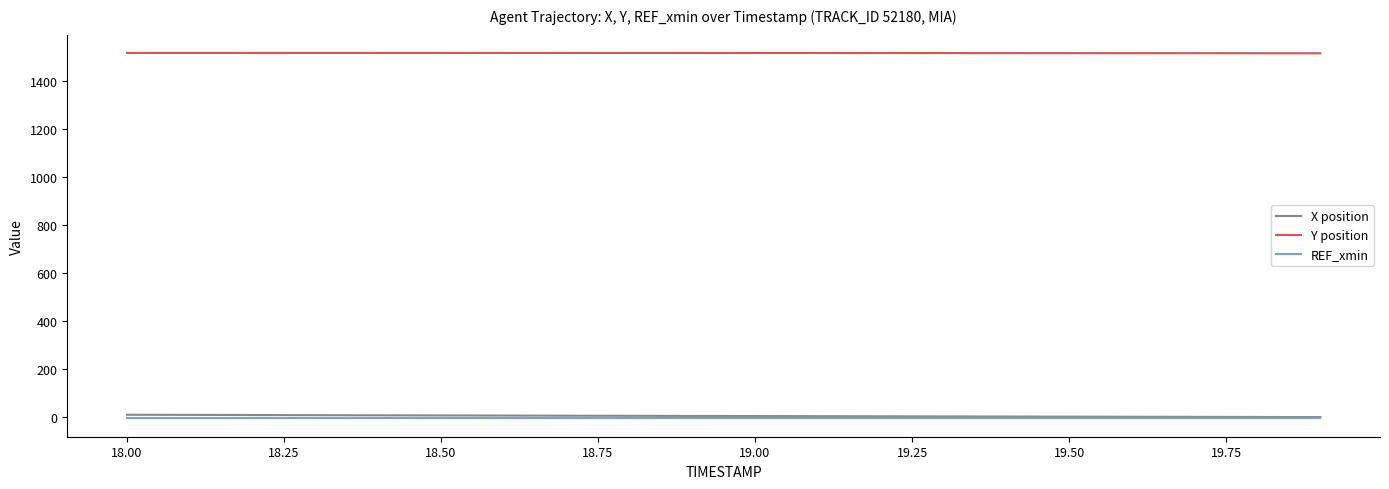

What is the greatest value displayed?

1517.3